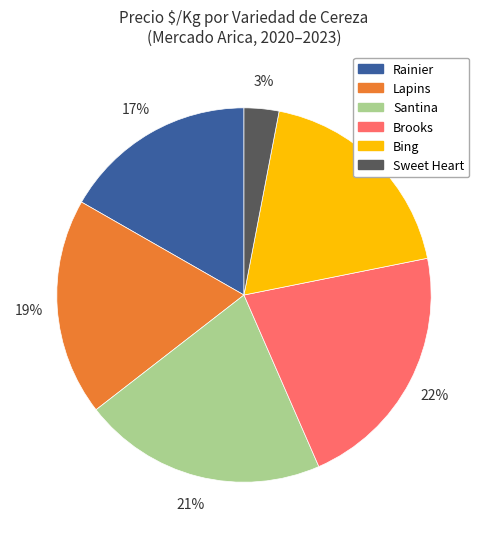

Is there any slice that represents more than half of the pie?

No